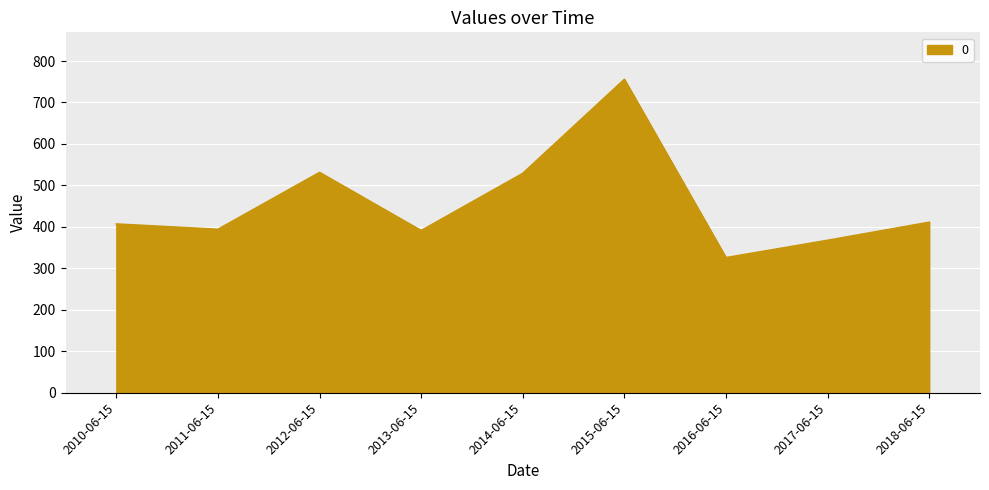

What value does the data have at 2012-06-15?

531.3